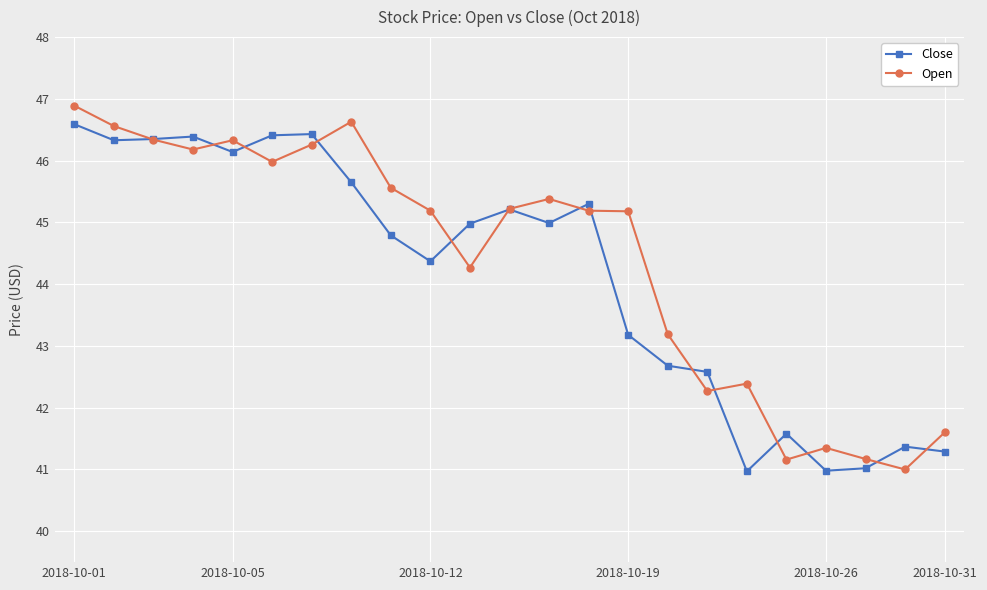

What is the value of the Open point at the 23rd from the left?

41.6